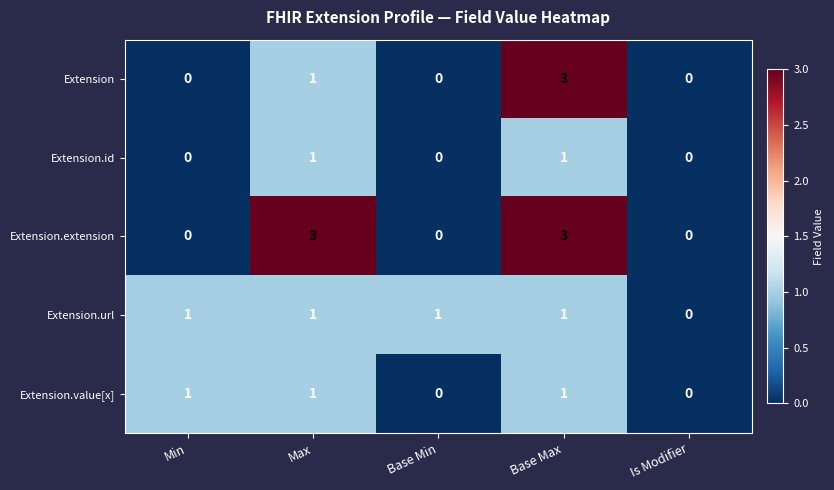

Count the Extension.value[x] values in the range 0 to 1.

5